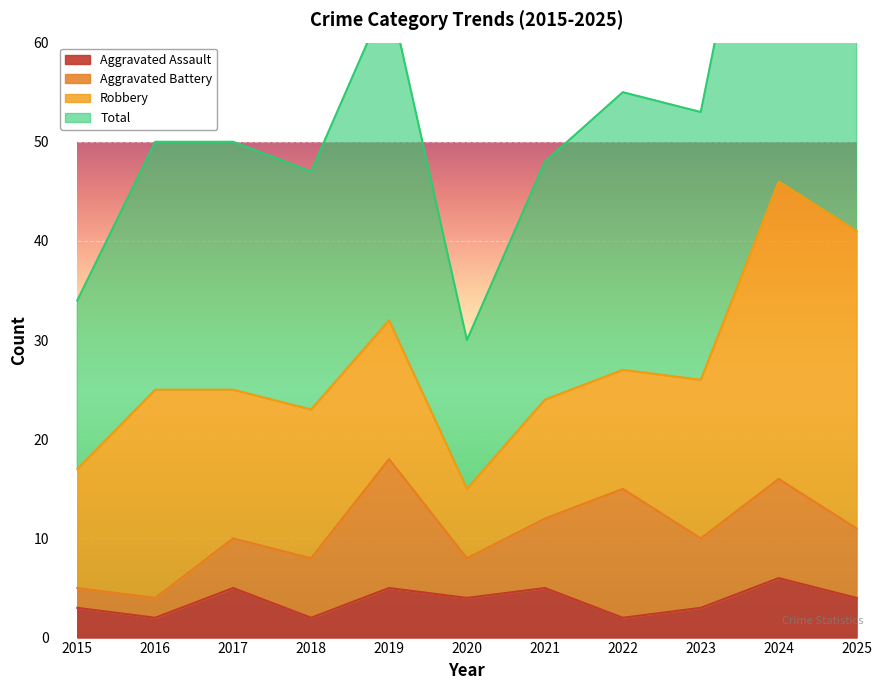

True or false: Aggravated Assault and Total cross at least once.

False